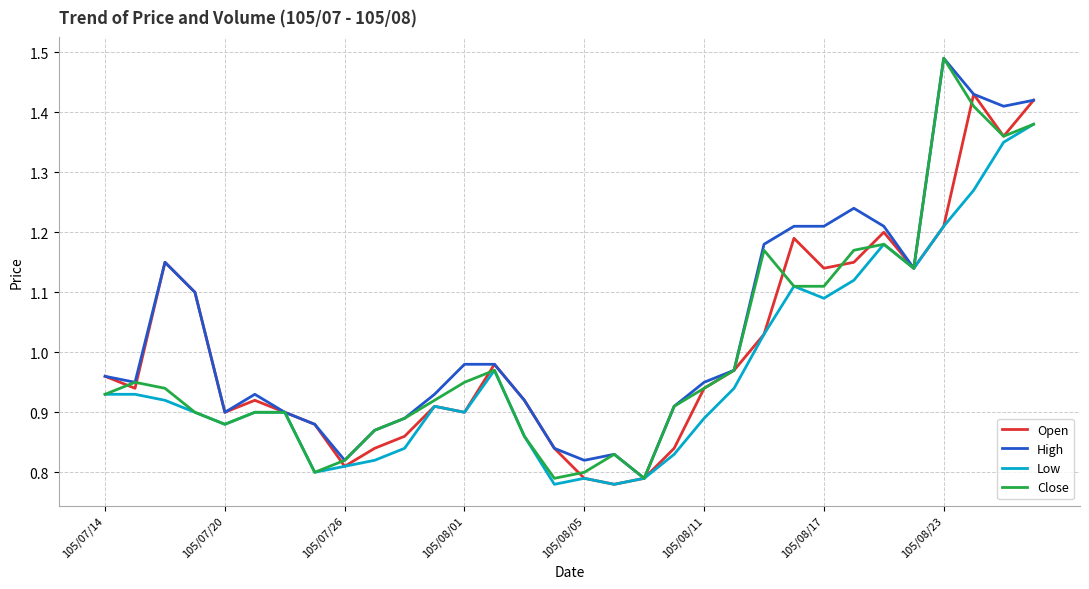

How many lines are shown in the chart?

4